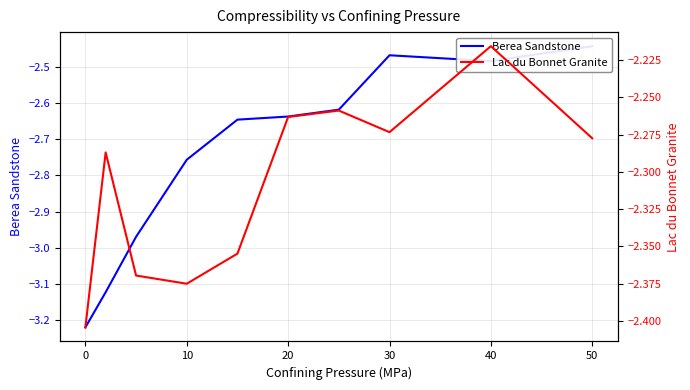

List the series in order of their overall mean, lowest first.

Berea Sandstone, Lac du Bonnet Granite